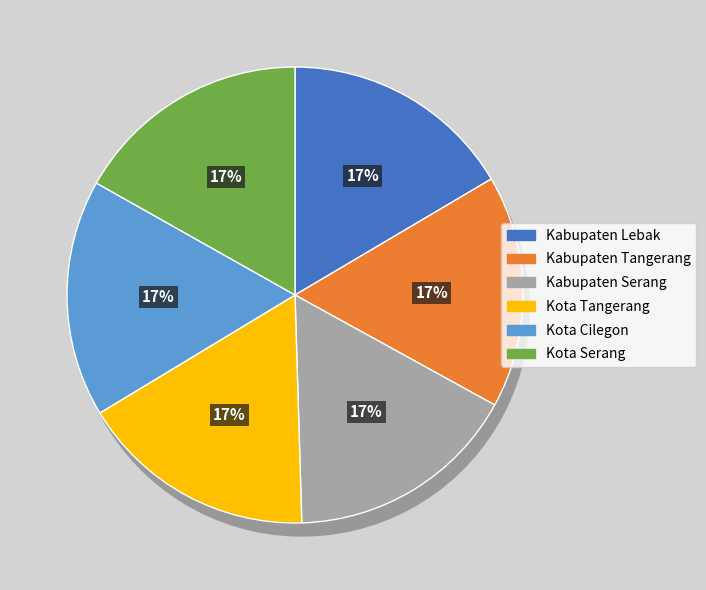

How many slices are in this pie chart?

6